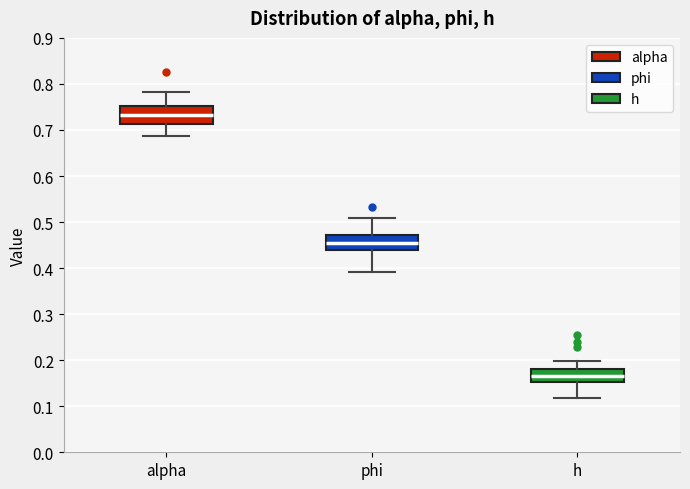

Reading left to right, read every box against the y-axis: the position of its median line, the range the box covers, and the ends of its whiskers. The values are not printed on the chart, so give them approximately, as read against the axis.

alpha: median 0.73, box 0.71 to 0.75, whiskers 0.69 to 0.78
phi: median 0.46, box 0.44 to 0.47, whiskers 0.39 to 0.51
h: median 0.17, box 0.15 to 0.18, whiskers 0.12 to 0.20